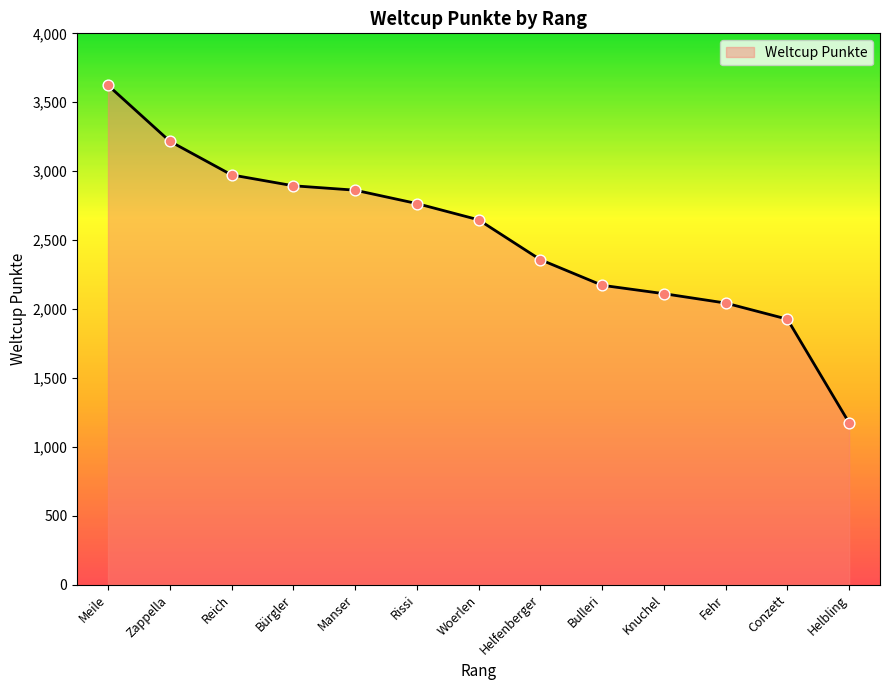

Between Knuchel and Zappella, which is larger?

Zappella